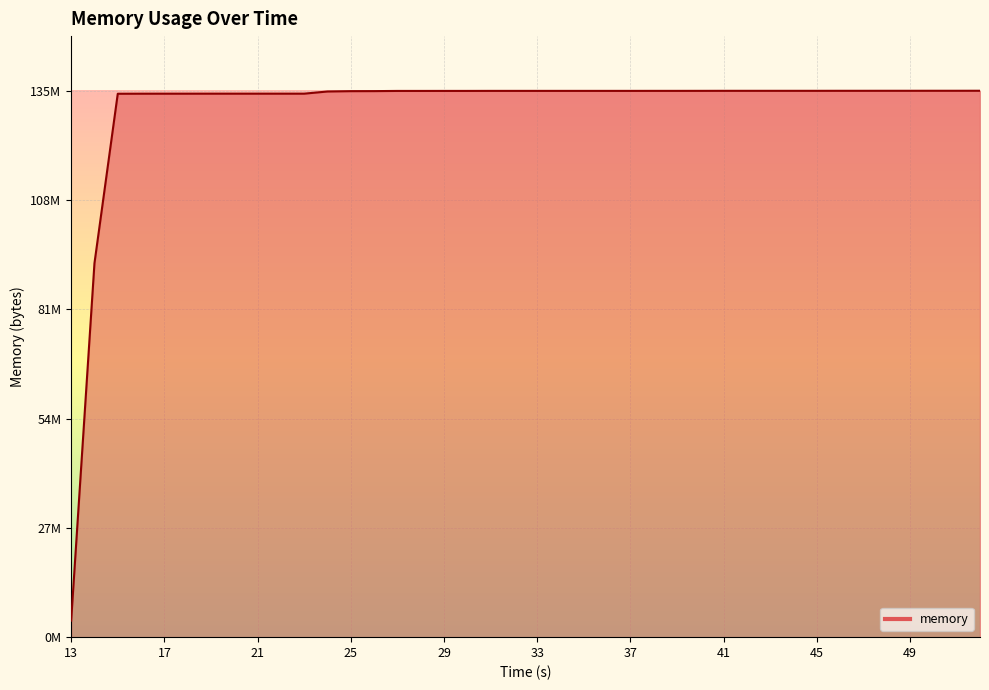

Does the chart have visible grid lines?

Yes